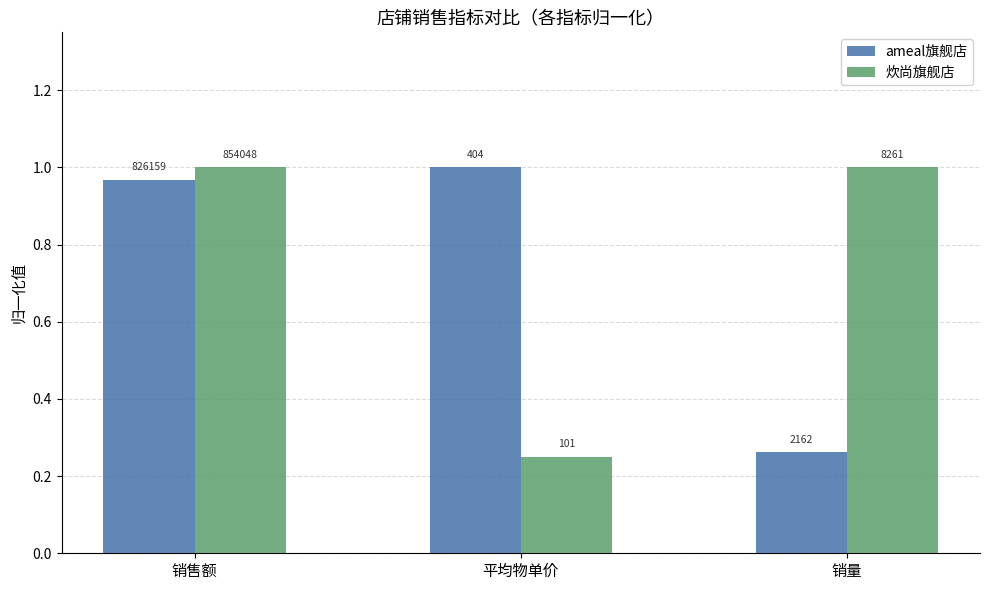

What are all the series names shown in the legend?

ameal旗舰店, 炊尚旗舰店